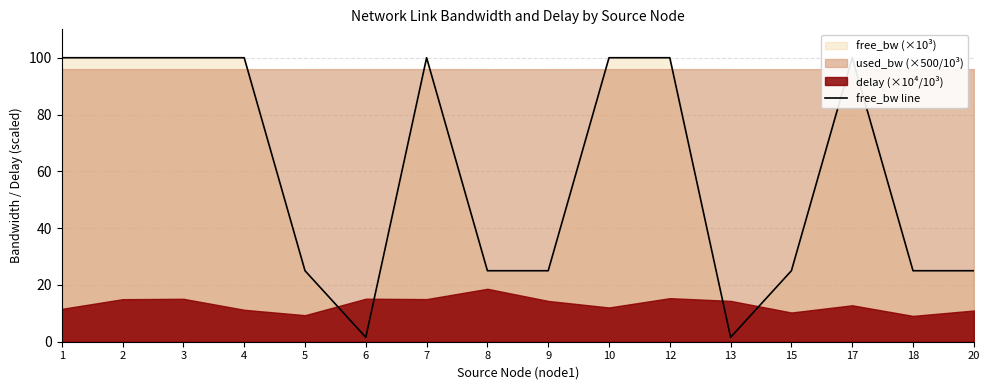

Between 4 and 2, which is larger?

4